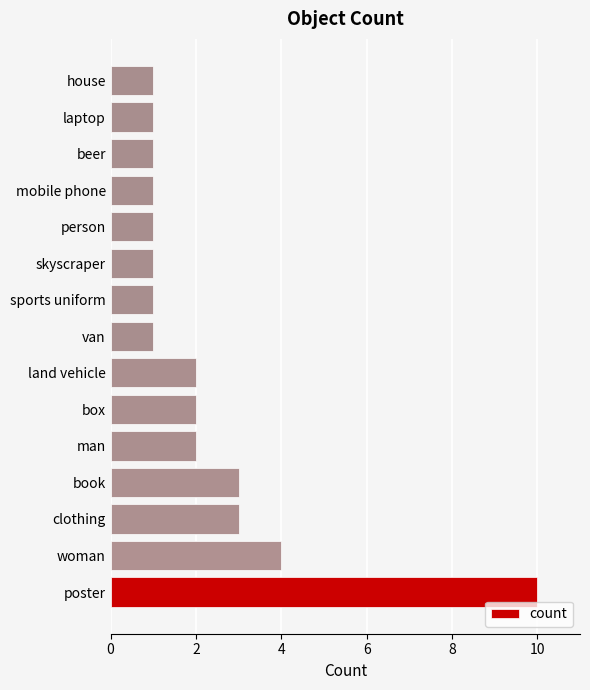

What is the minimum value shown in the chart?

1